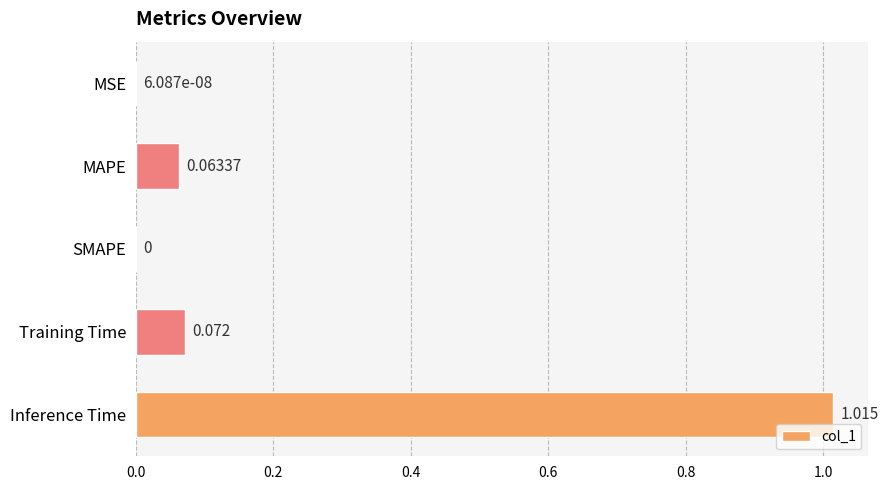

Which category has the highest value across all series?

Inference Time